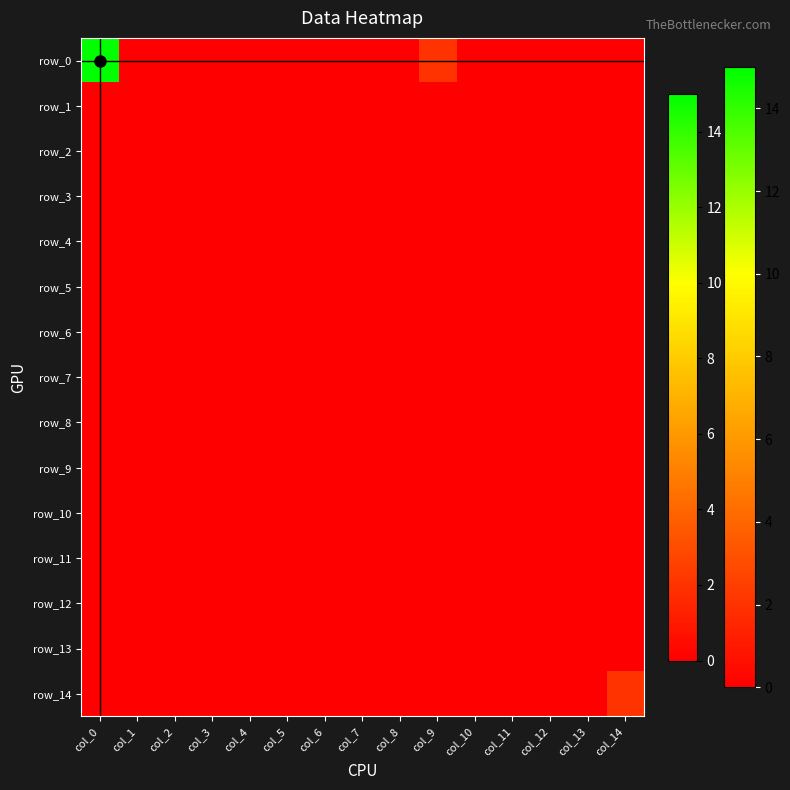

At col_13, list the series in order from largest to smallest.

row_0, row_1, row_2, row_3, row_4, row_5, row_6, row_7, row_8, row_9, row_10, row_11, row_12, row_13, row_14